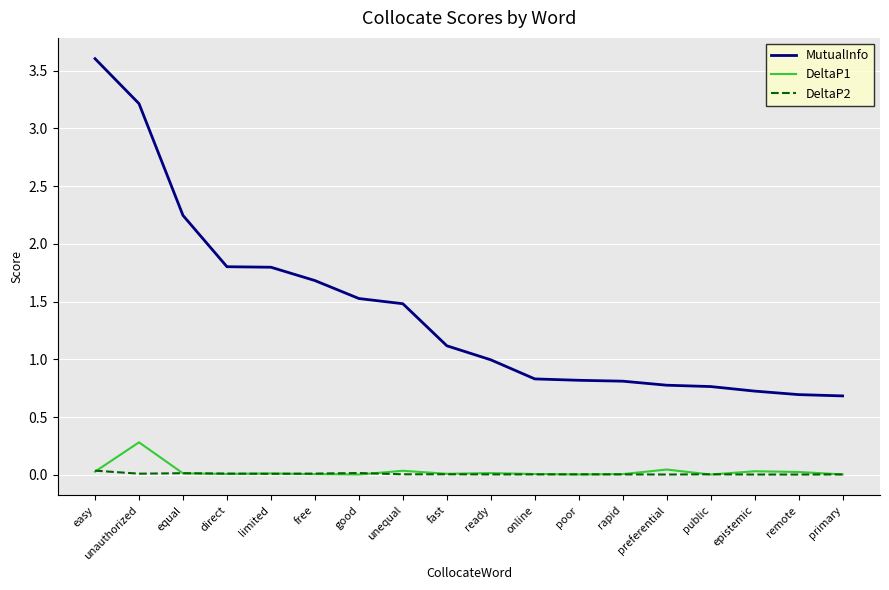

Is this an area chart (filled region under the line)?

No